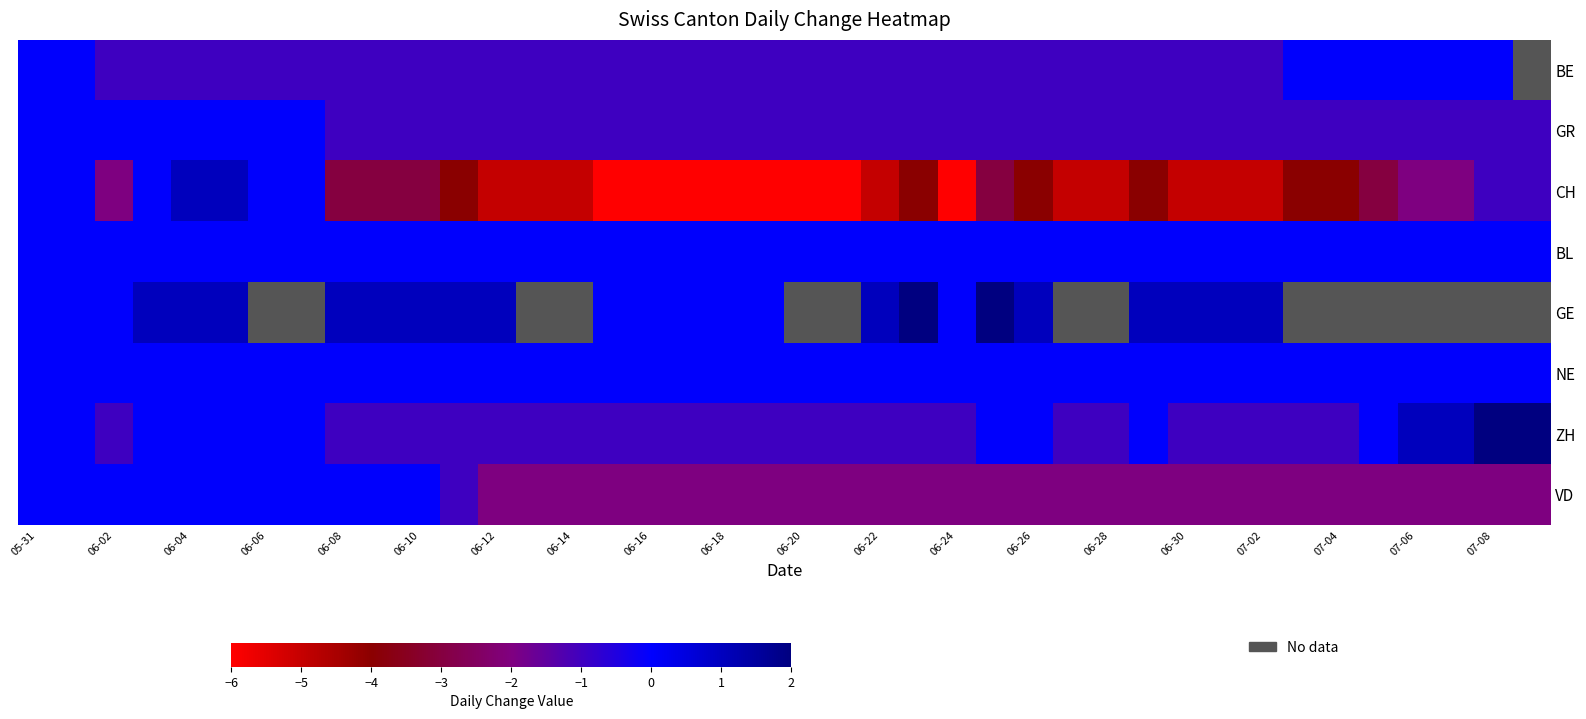

What is the maximum value shown in the chart?

2.0